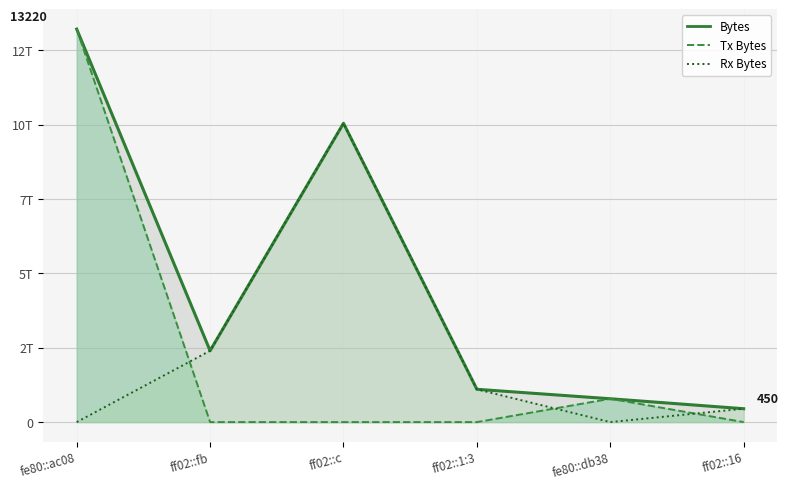

At which label does Rx Bytes reach its peak?

ff02::c